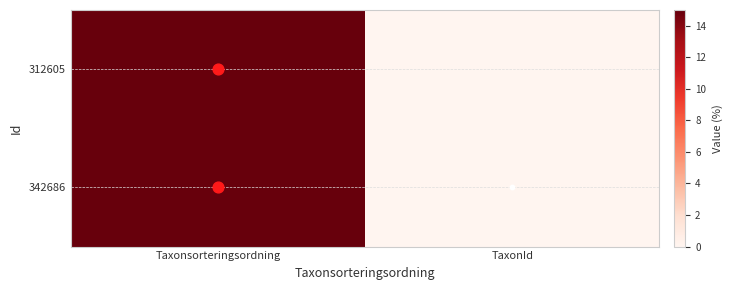

Reading left to right, transcribe all the data shown in this chart.

342686: Taxonsorteringsordning=15.0	TaxonId=0.0
312605: Taxonsorteringsordning=15.0	TaxonId=0.0